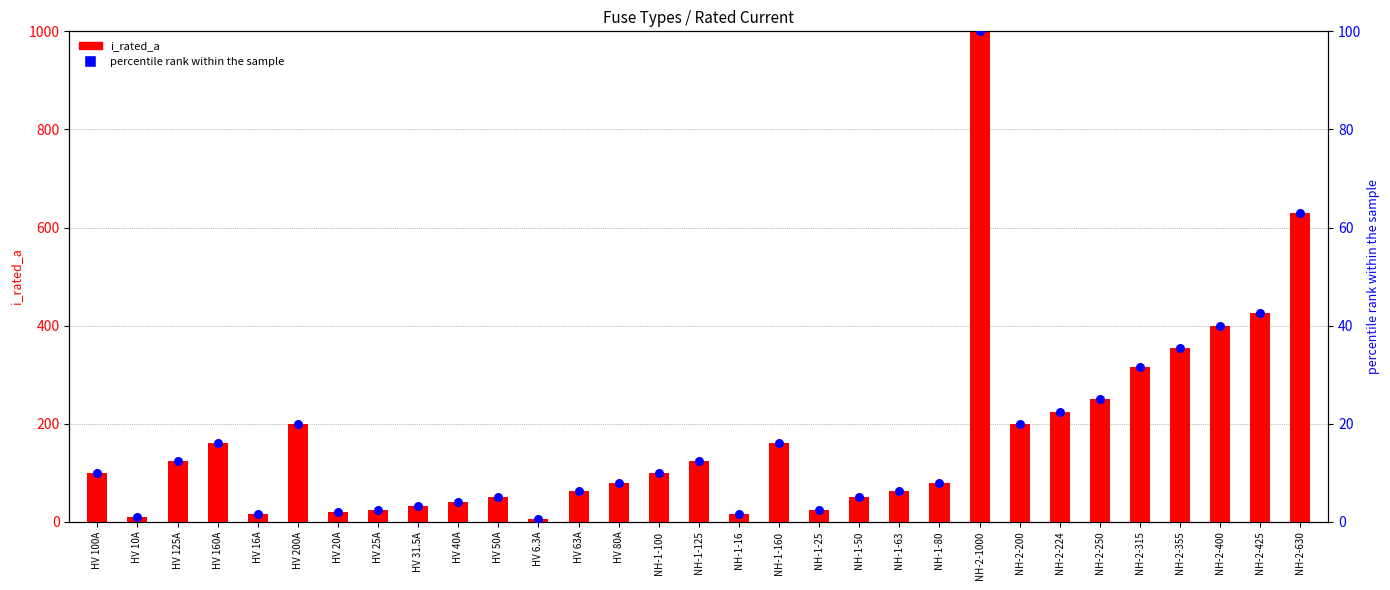

At which category is the sum across all series the highest?

NH-2-1000